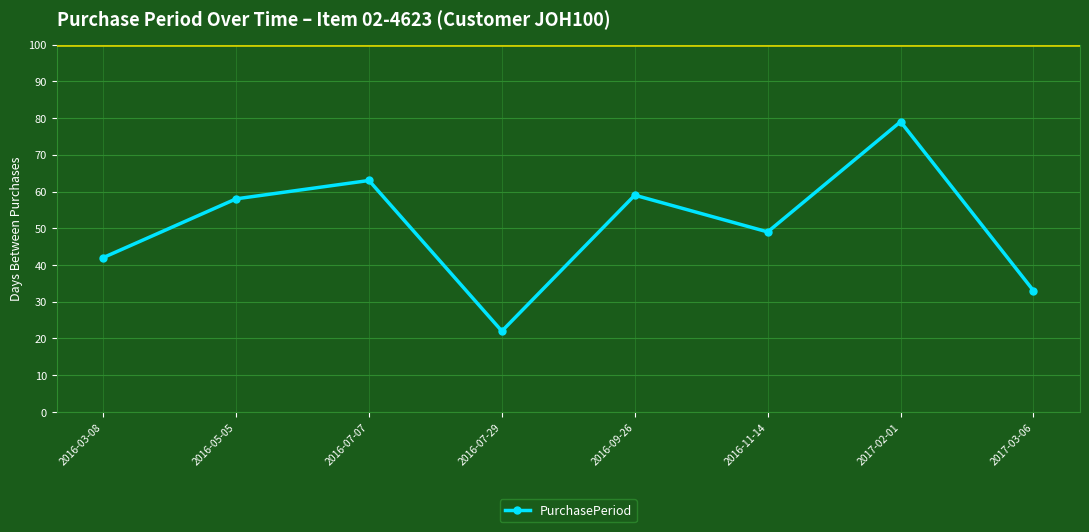

Where is the data nearest to the value 50?

2016-11-14